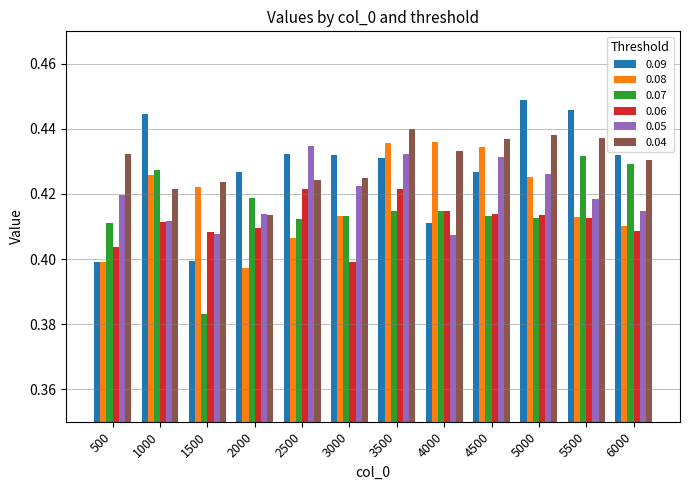

Is it true that 0.09 equals 0.4 at 3500?

True